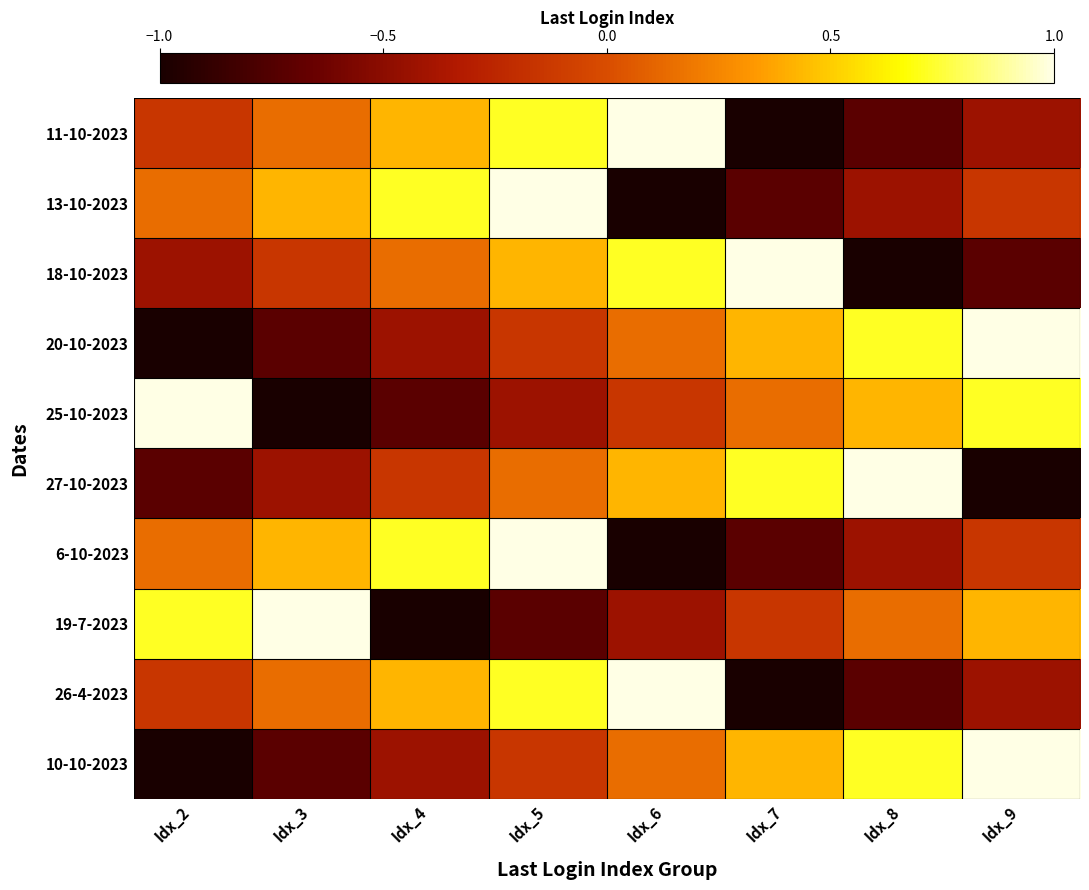

Rank the series by their maximum value, from highest to lowest.

11-10-2023, 13-10-2023, 18-10-2023, 20-10-2023, 25-10-2023, 27-10-2023, 6-10-2023, 19-7-2023, 26-4-2023, 10-10-2023